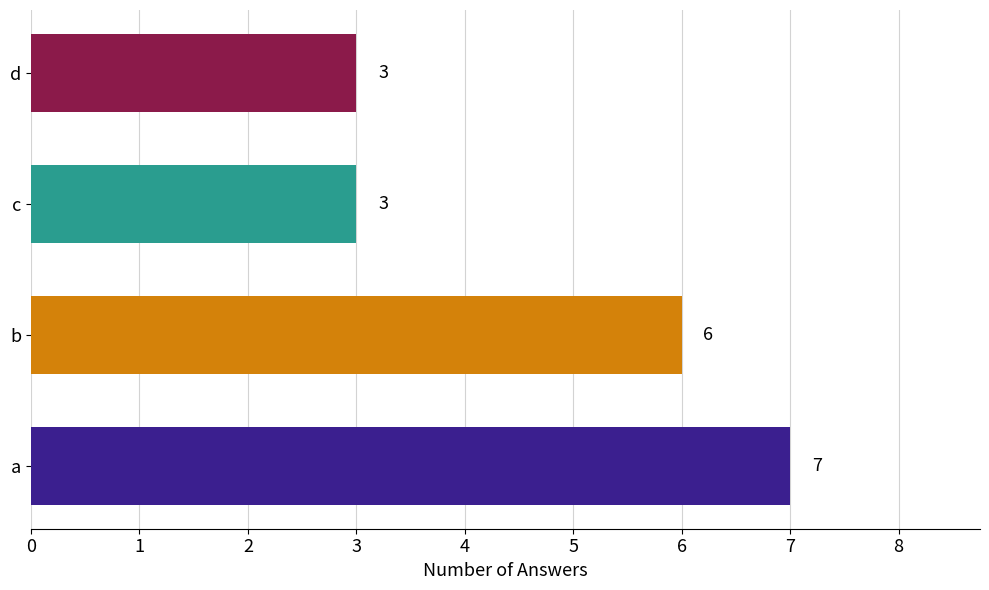

The value at d is 3. True or false?

True